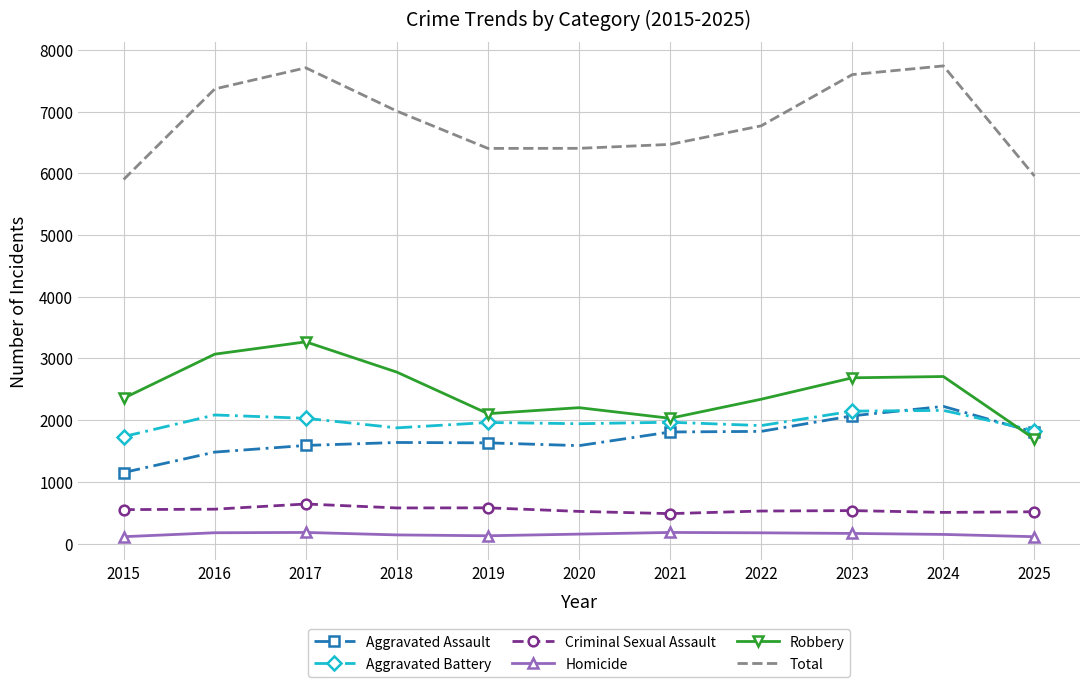

The Aggravated Battery series shows 2030 at 2017. True or false?

True